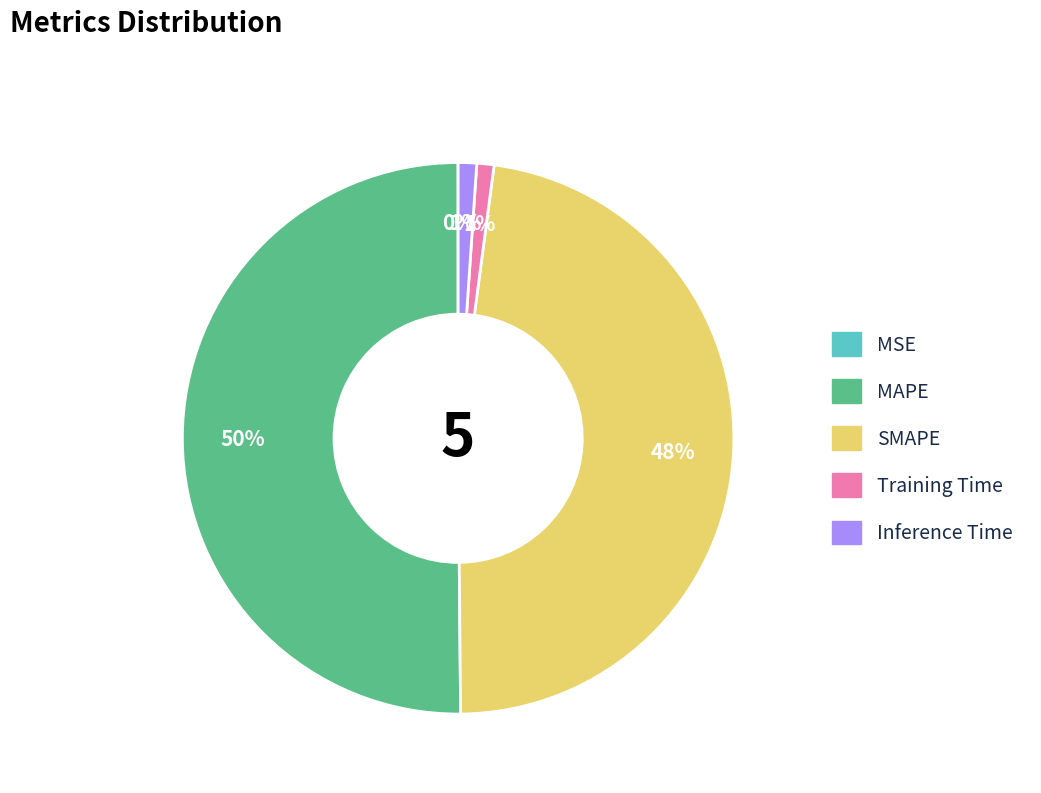

Is it true that Training Time is 11% of the pie?

False